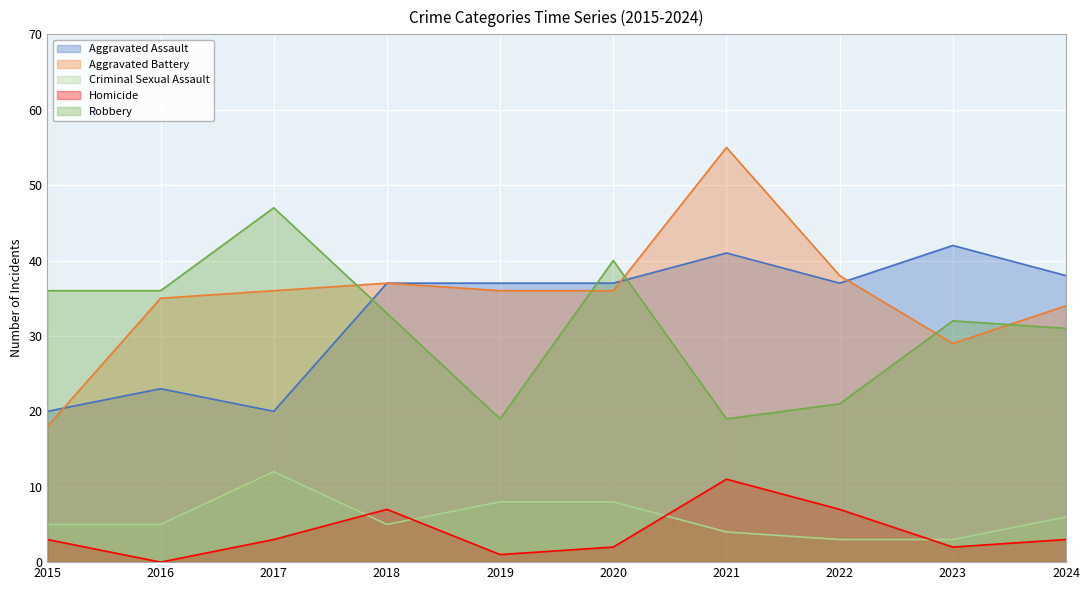

List the series in order of their peak value, highest first.

Aggravated Battery, Robbery, Aggravated Assault, Criminal Sexual Assault, Homicide